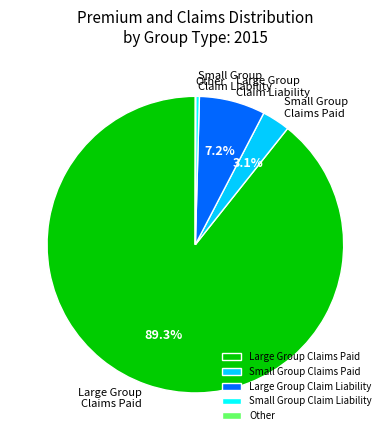

To the nearest percent, what is the difference between the largest and smallest slice percentages?

89%